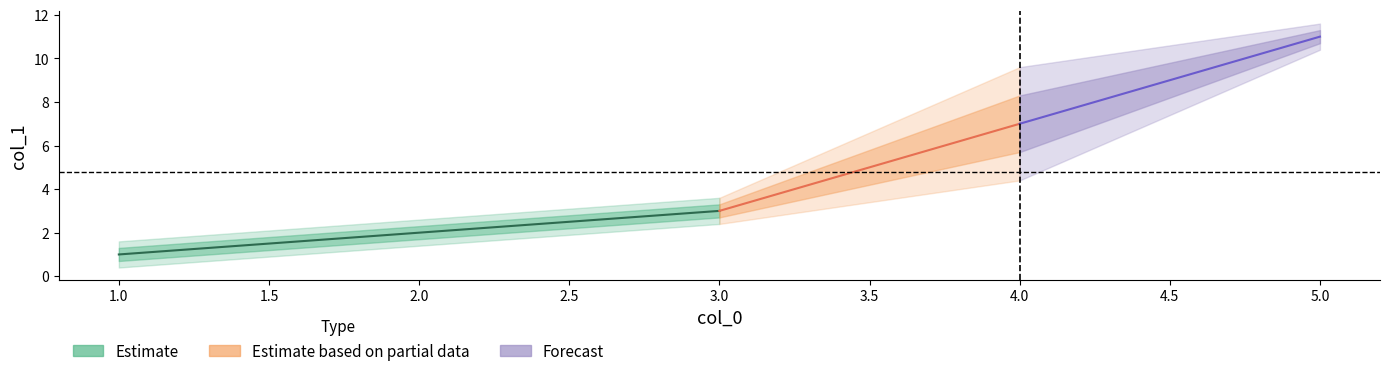

Does the chart have visible grid lines?

No